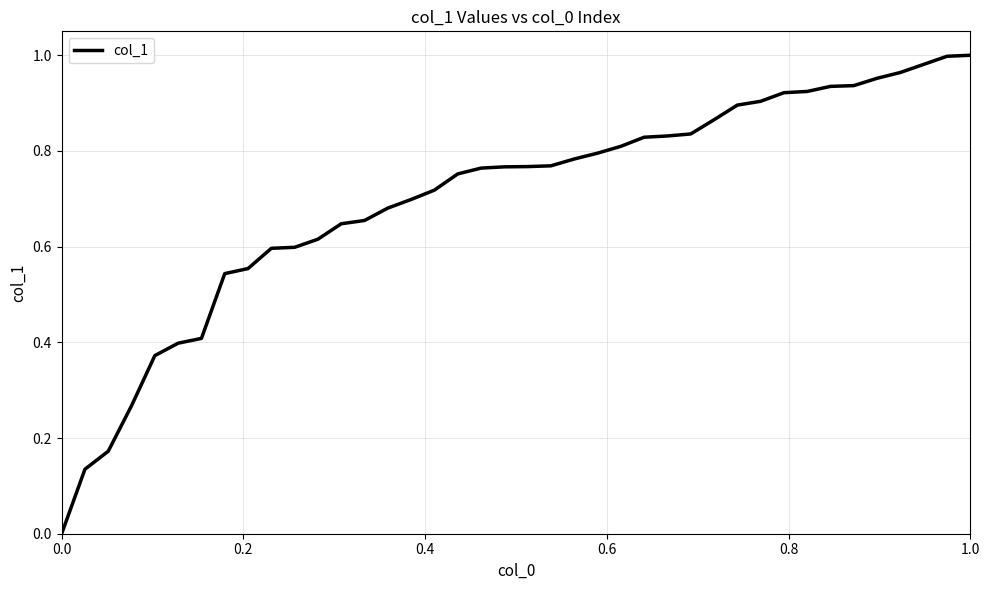

Reading left to right, transcribe all the data shown in this chart.

0.0	0.1	0.2	0.3	0.4	0.4	0.4	0.5	0.6	0.6	0.6	0.6	0.6	0.7	0.7	0.7	0.7	0.8	0.8	0.8	0.8	0.8	0.8	0.8	0.8	0.8	0.8	0.8	0.9	0.9	0.9	0.9	0.9	0.9	0.9	1.0	1.0	1.0	1.0	1.0